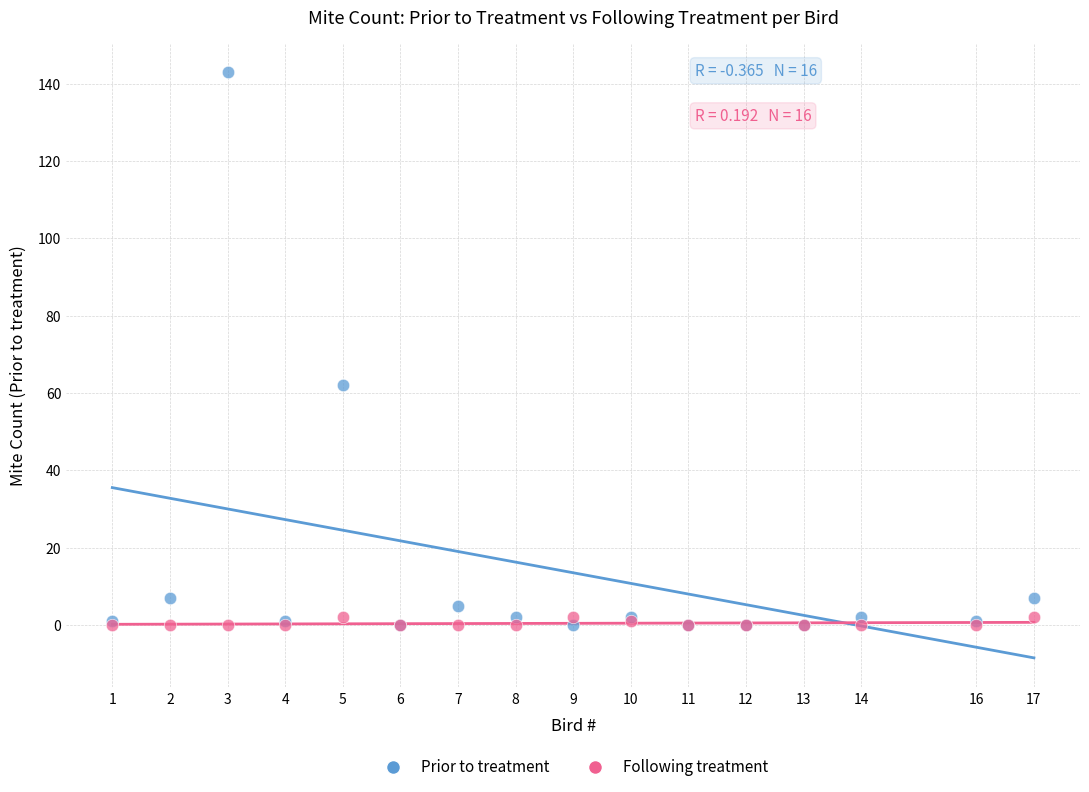

Across all series, what Y value is closest to 71?

62